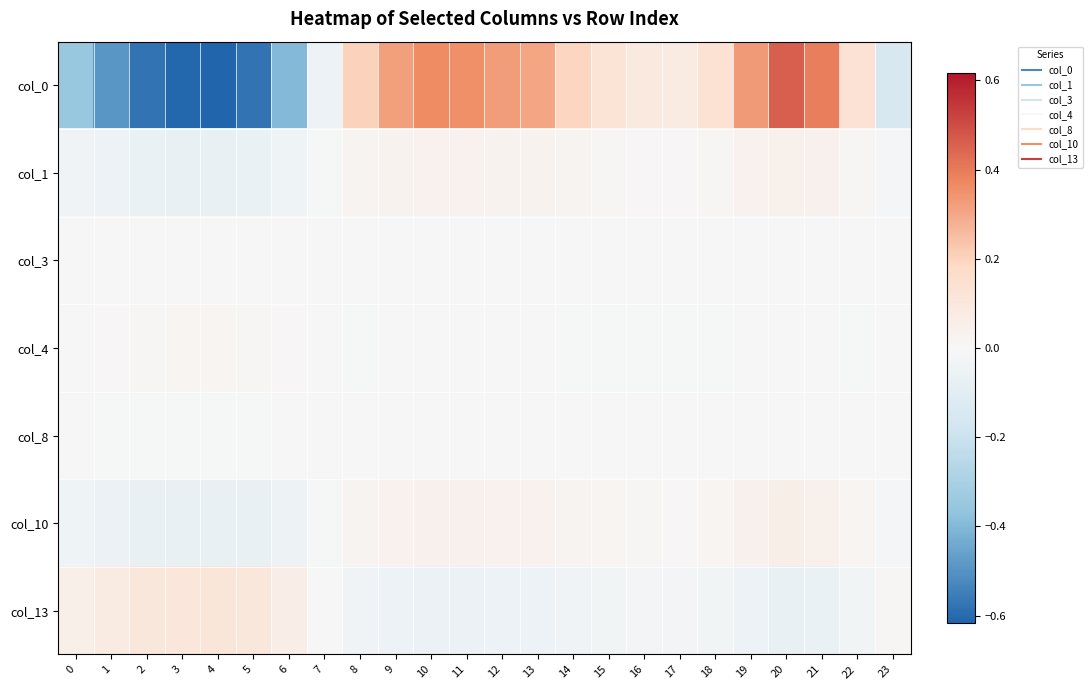

What is the spread (max minus min) of values at 23?

0.2